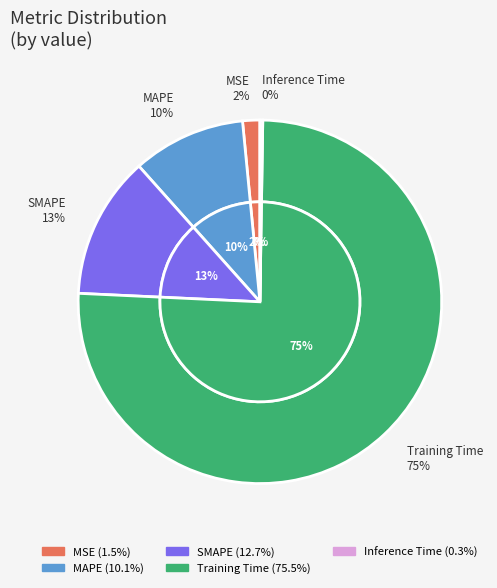

True or false: Inference Time accounts for 1% of the total.

False